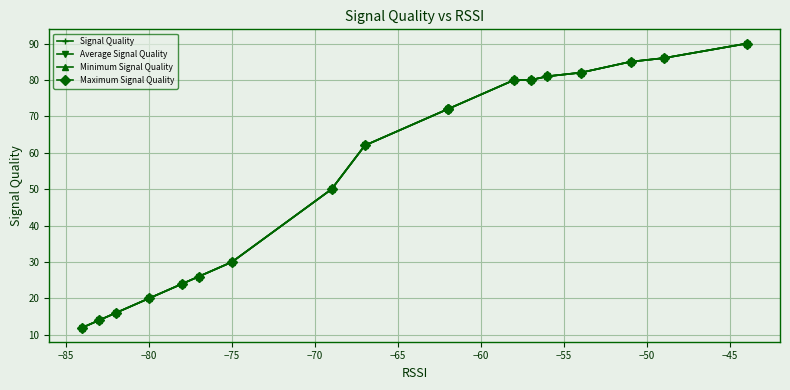

How many lines are shown in the chart?

4